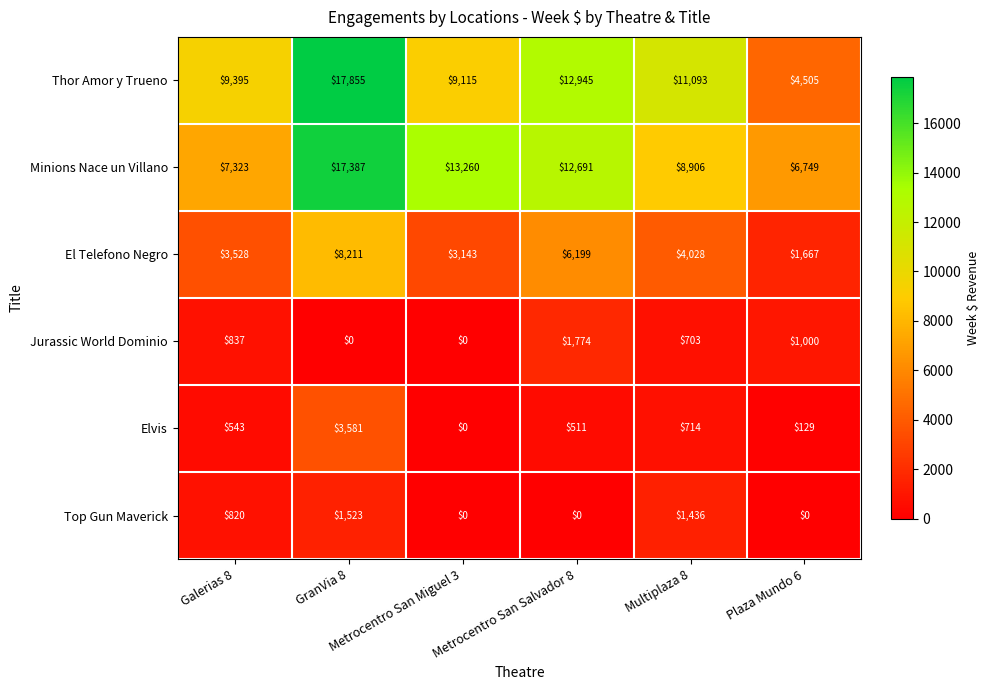

List the series in order of their peak value, lowest first.

Top Gun Maverick, Jurassic World Dominio, Elvis, El Telefono Negro, Minions Nace un Villano, Thor Amor y Trueno